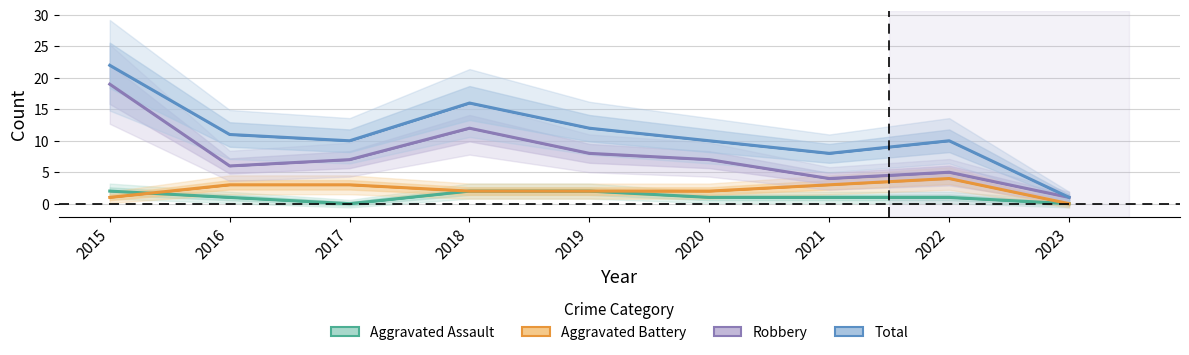

What is the difference between the maximum and minimum values in the Robbery series?

18